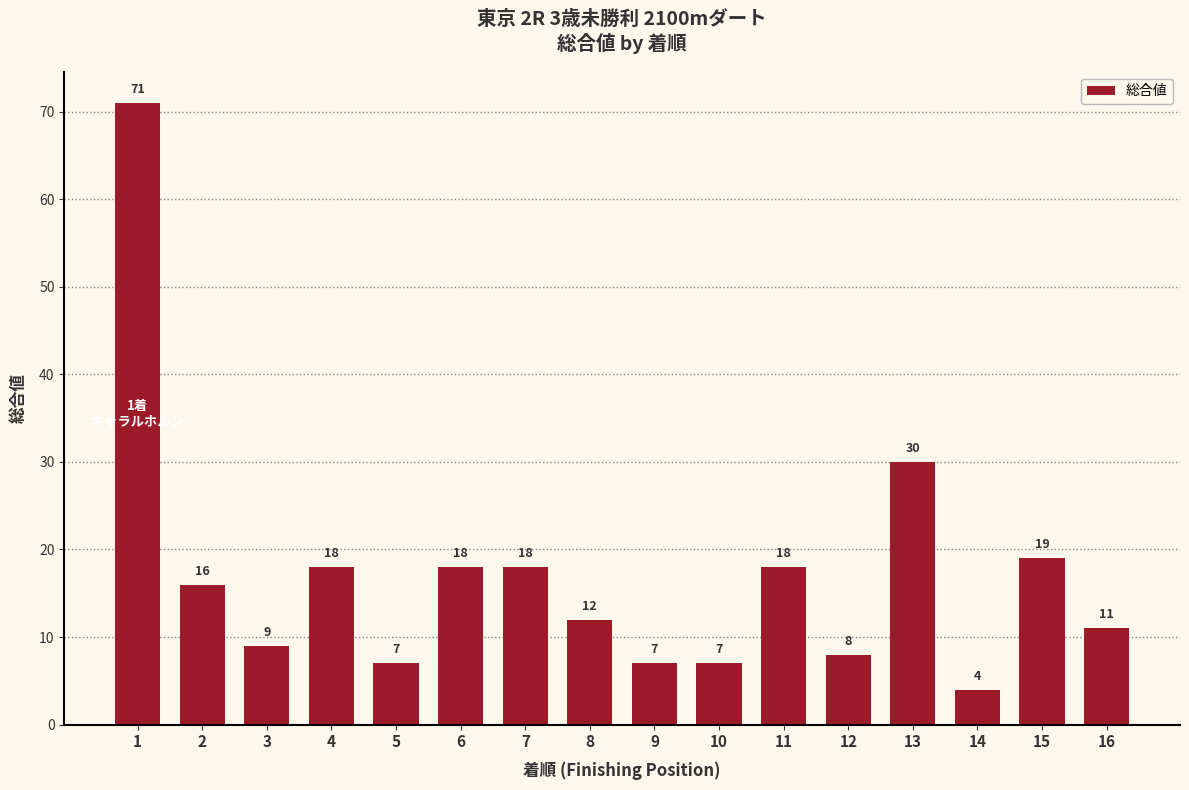

What is the smallest value displayed?

4